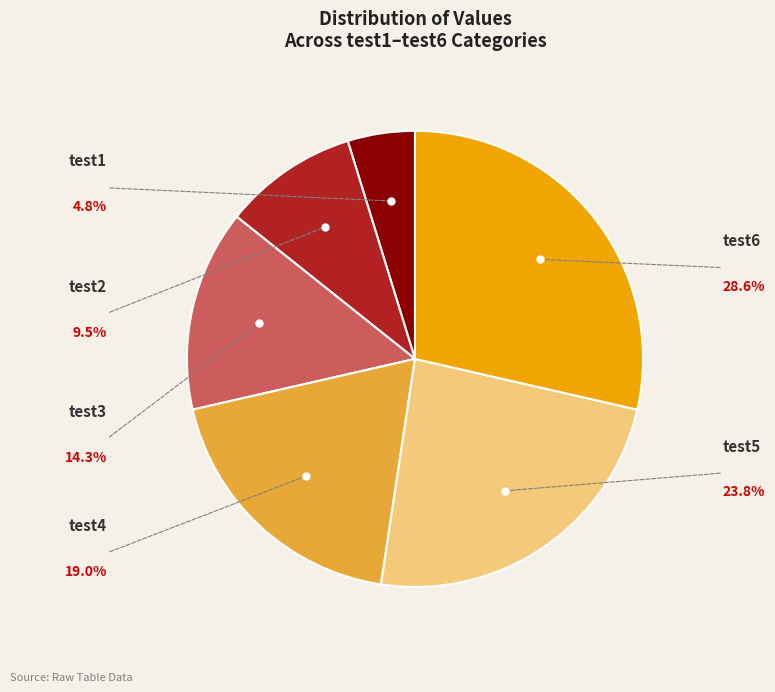

Is there any slice that represents more than half of the pie?

No